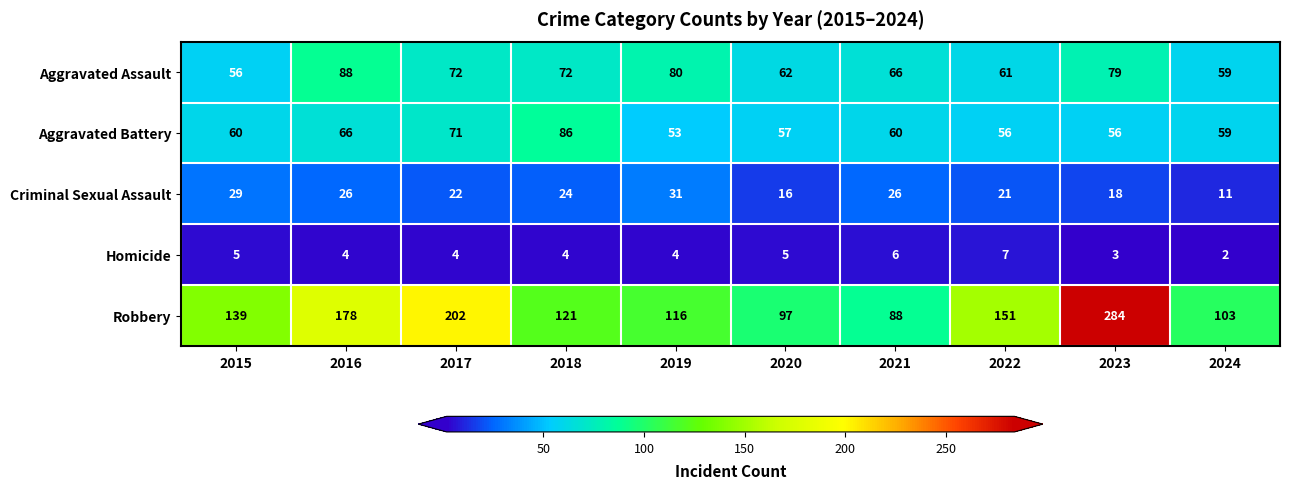

What is the smallest value displayed?

2